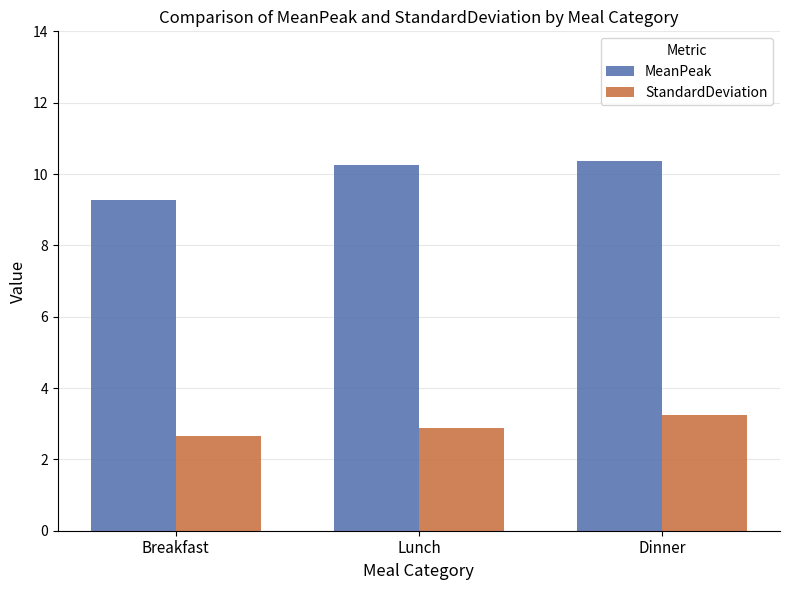

Count the number of data series in this chart.

2